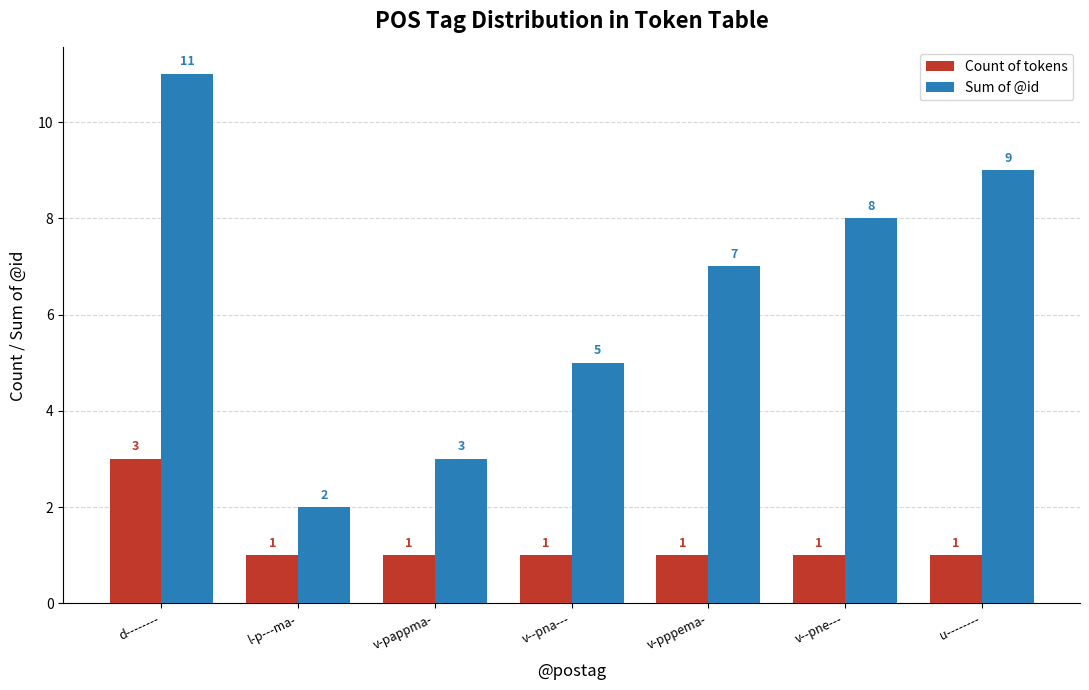

Which category has the highest value across all series?

d--------